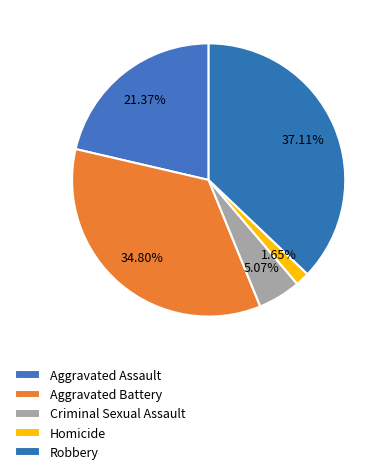

To the nearest percent, what portion does Aggravated Battery represent?

35%